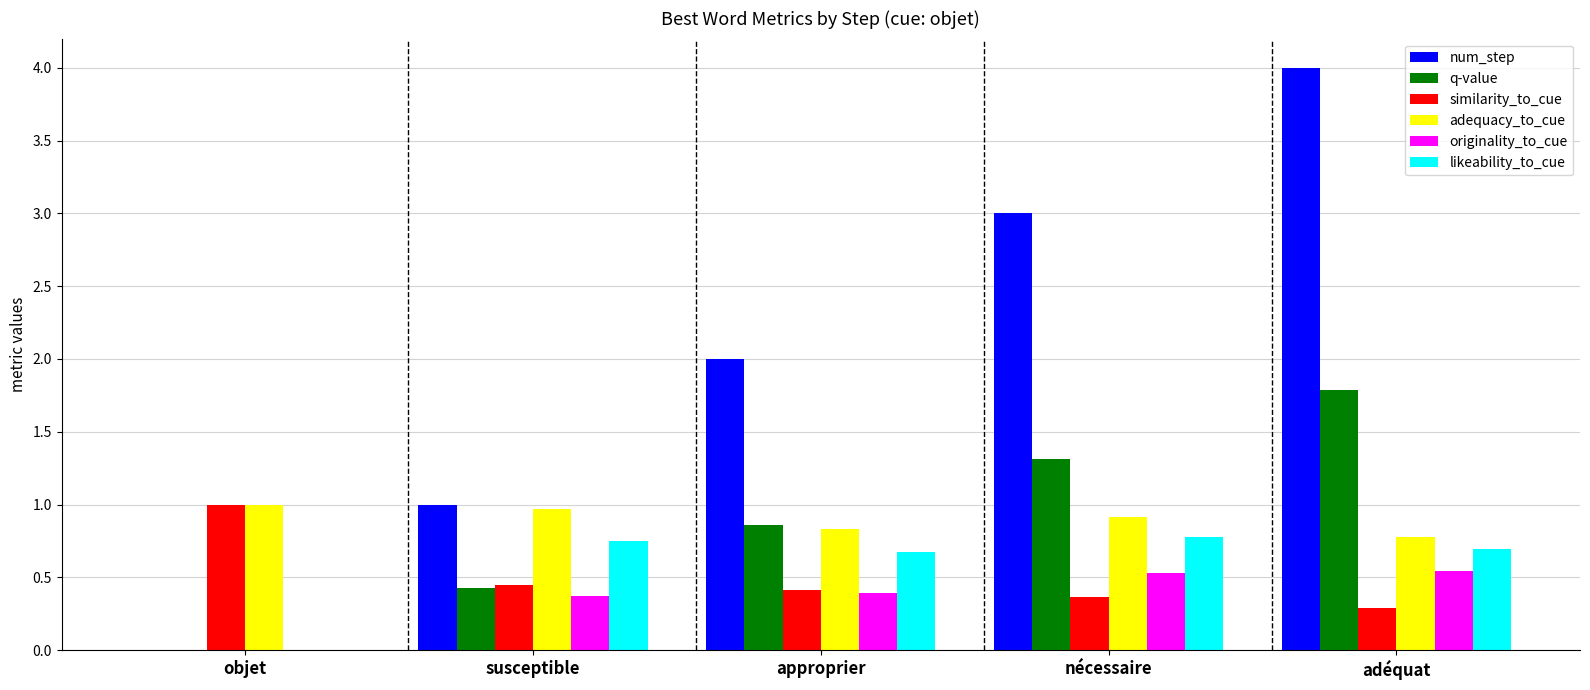

How many groups of bars are there?

5